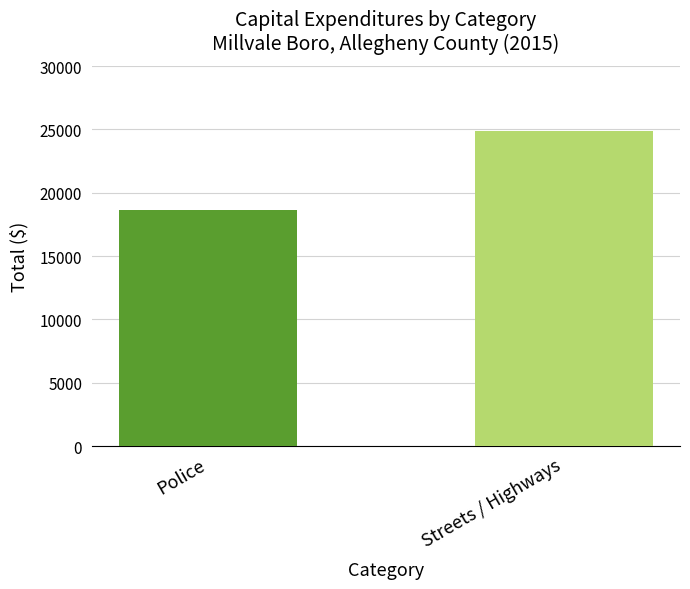

What is the label of the 2nd bar from the left?

Streets / Highways